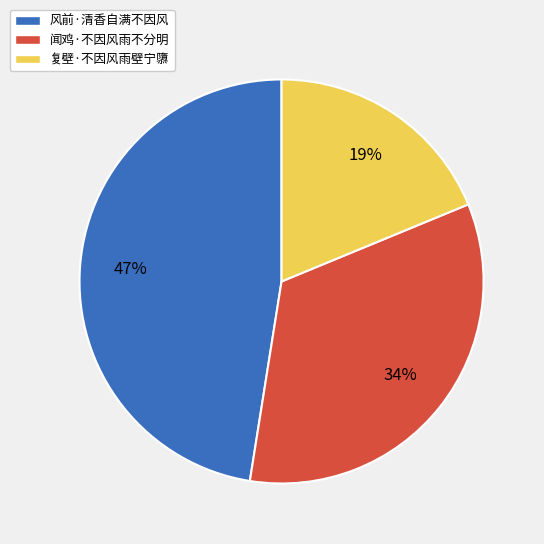

Is it true that 闻鸡·不因风雨不分明 is 34% of the pie?

True